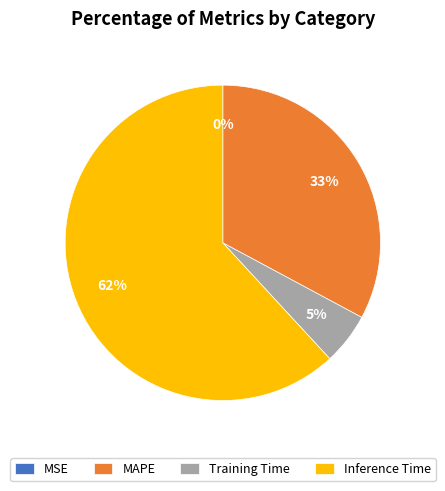

Which slice is the largest?

Inference Time